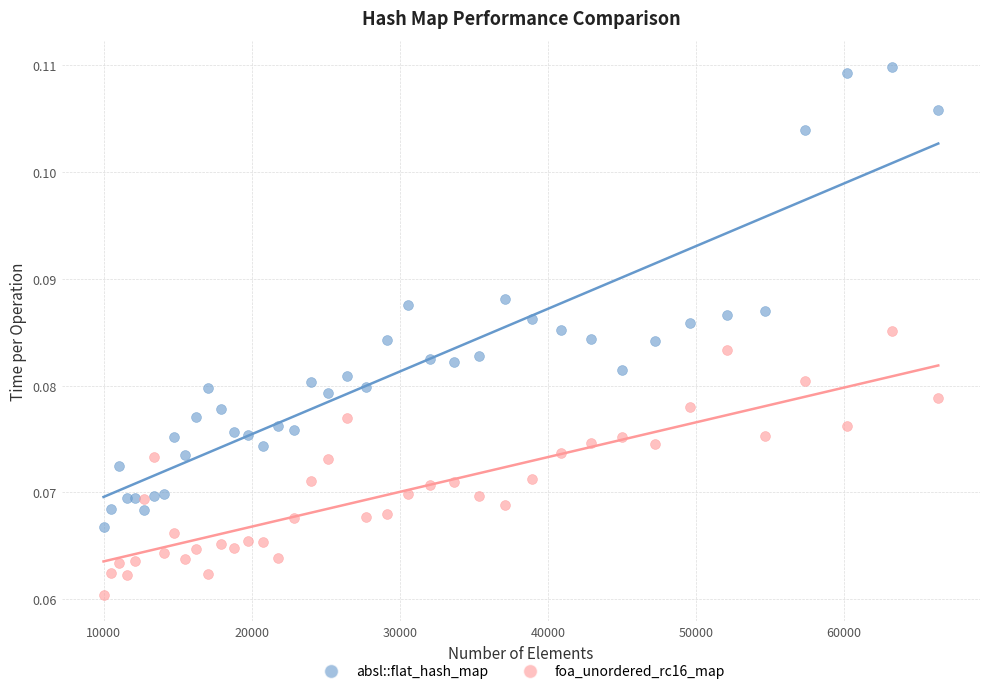

What is the X range (max minus min) for the scatter plot?

56358.0